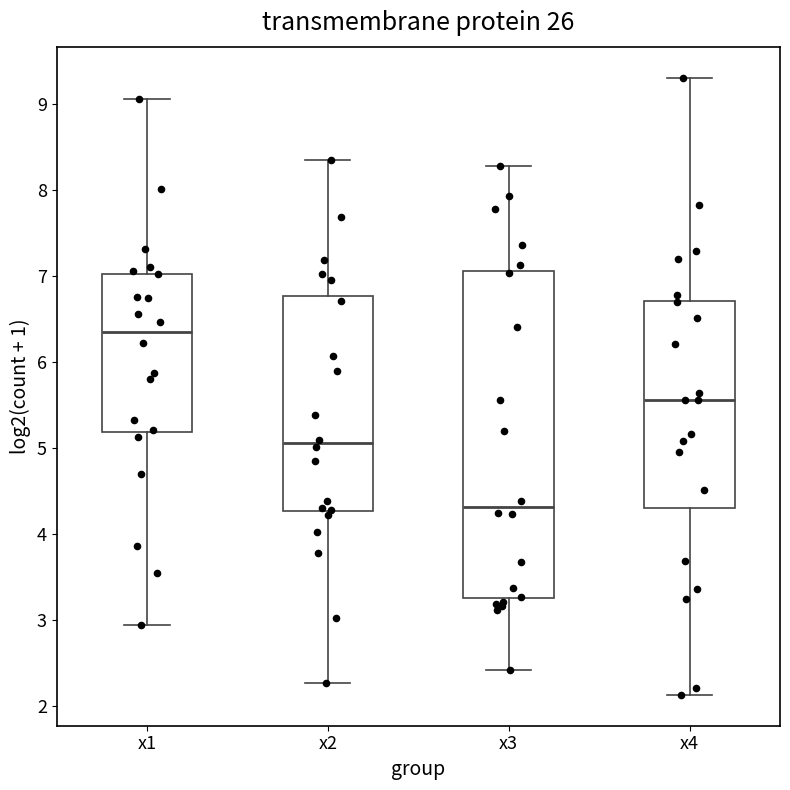

Reading left to right, read every box against the y-axis: the position of its median line, the range the box covers, and the ends of its whiskers. The values are not printed on the chart, so give them approximately, as read against the axis.

x1: median 6.3, box 5.2 to 7.0, whiskers 2.9 to 9.1
x2: median 5.1, box 4.3 to 6.8, whiskers 2.3 to 8.3
x3: median 4.3, box 3.3 to 7.1, whiskers 2.4 to 8.3
x4: median 5.6, box 4.3 to 6.7, whiskers 2.1 to 9.3